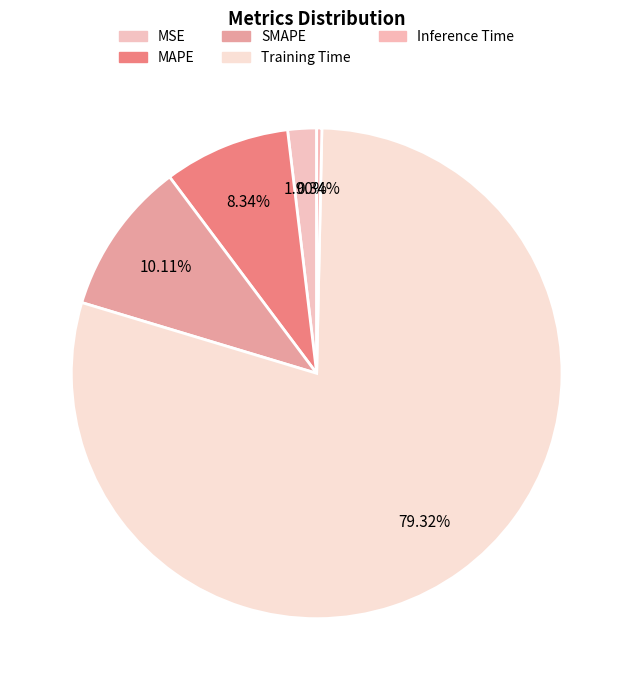

Rank the categories by value from highest to lowest.

Training Time, SMAPE, MAPE, MSE, Inference Time